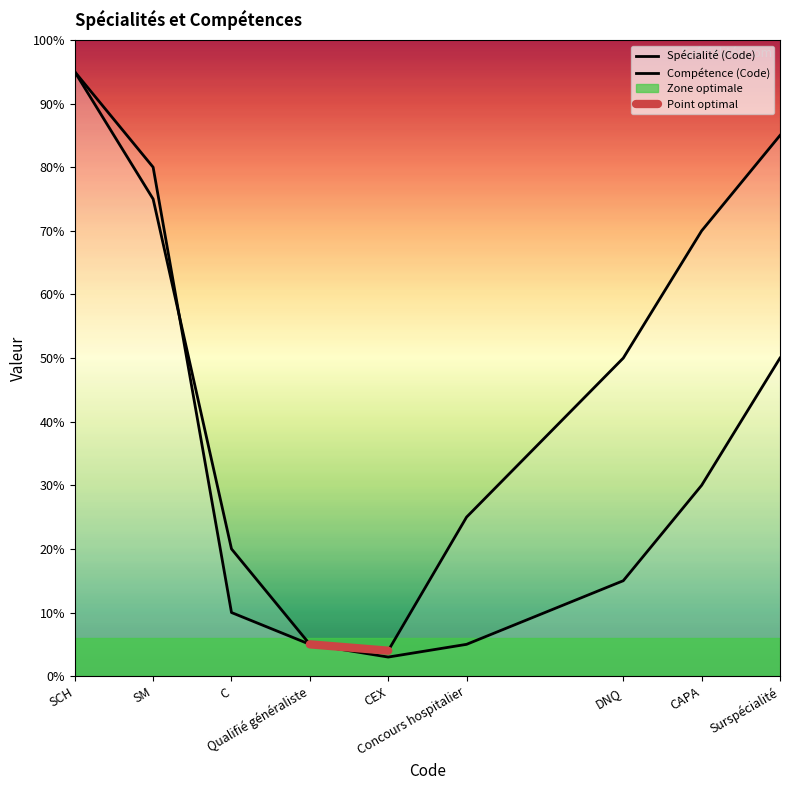

What is the label of the 4th point from the right?

Concours hospitalier